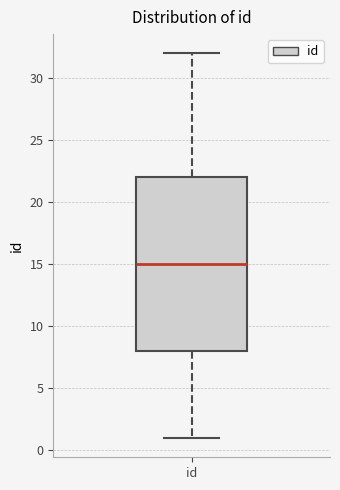

Read this box plot against the y-axis: the position of the median line, the range covered by the box, and the ends of both whiskers. The values are not printed on the chart, so give them approximately, as read against the axis.

median 15, box 8 to 22, whiskers 1 to 32